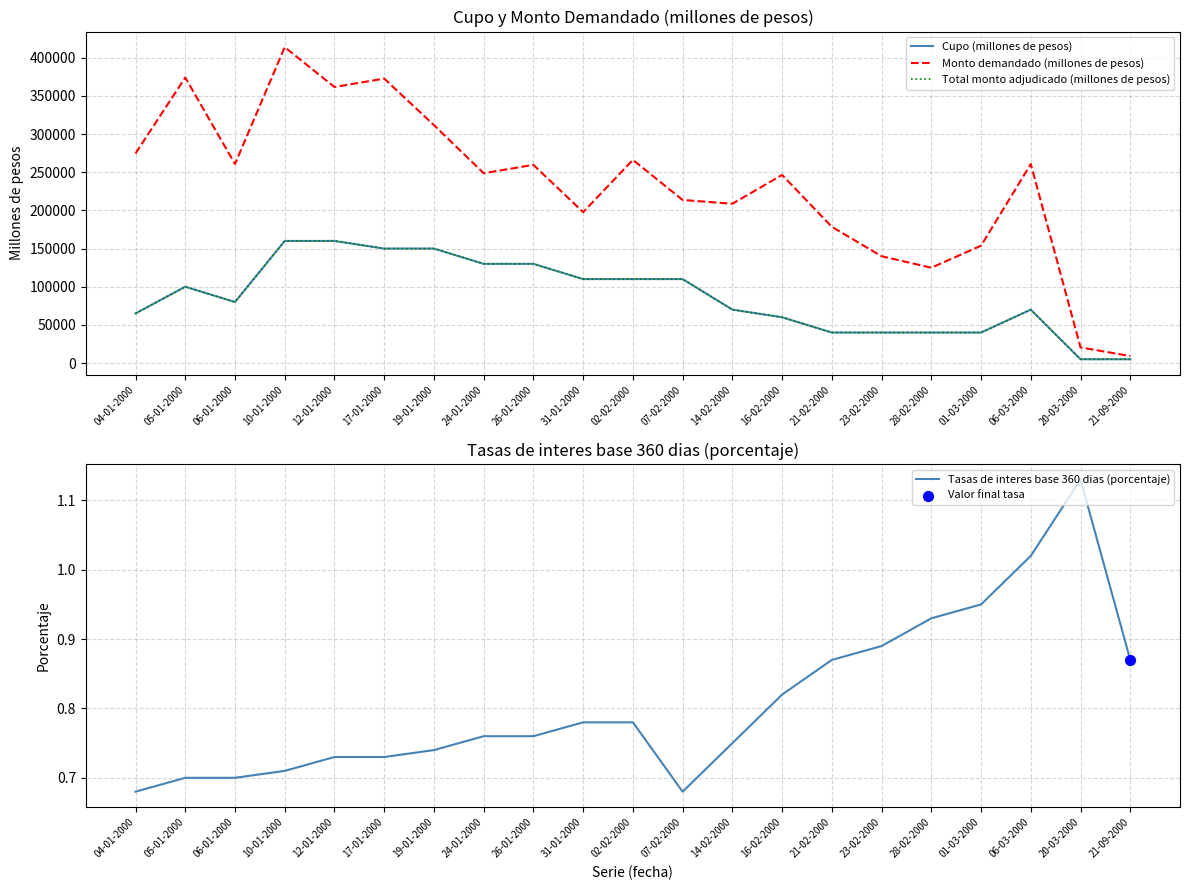

At which category is the sum across all series the highest?

10-01-2000